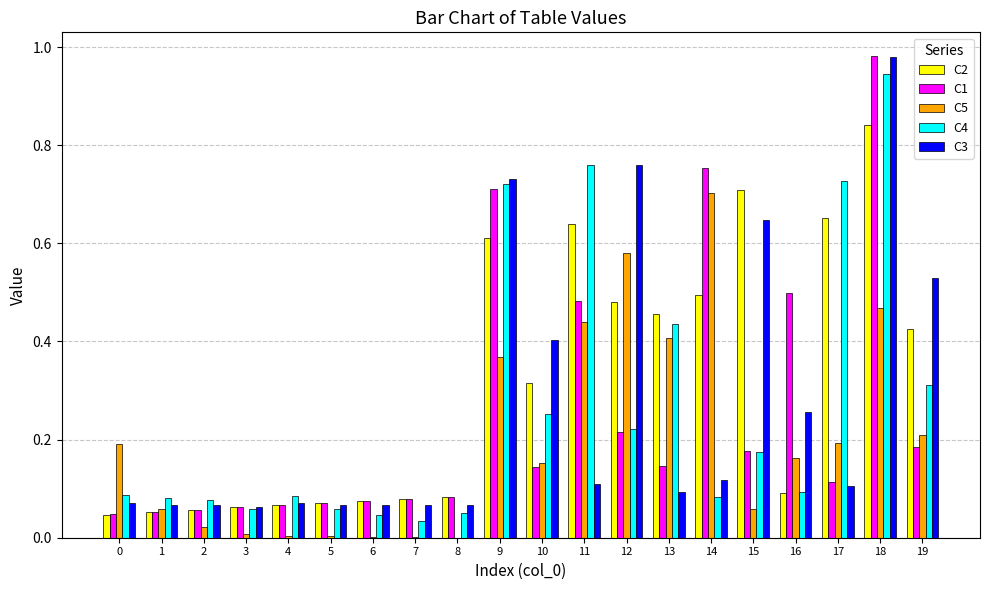

True or false: C1 has a value of 0.1 at 4.

True